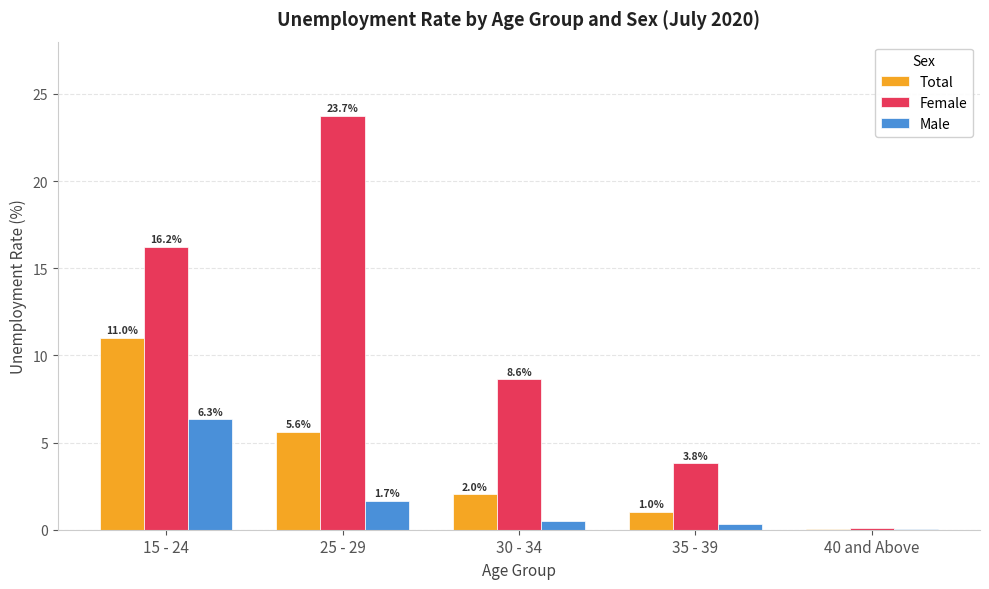

What is the approximate value of Total at 35 - 39?

1.0